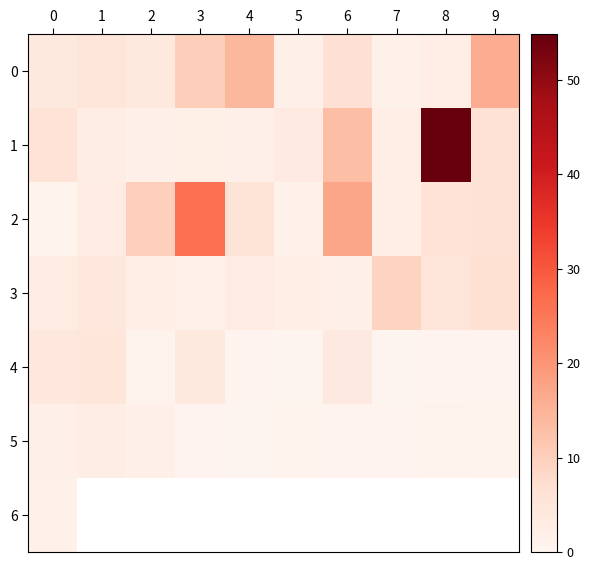

What is the sum of all 3 values?

38.6